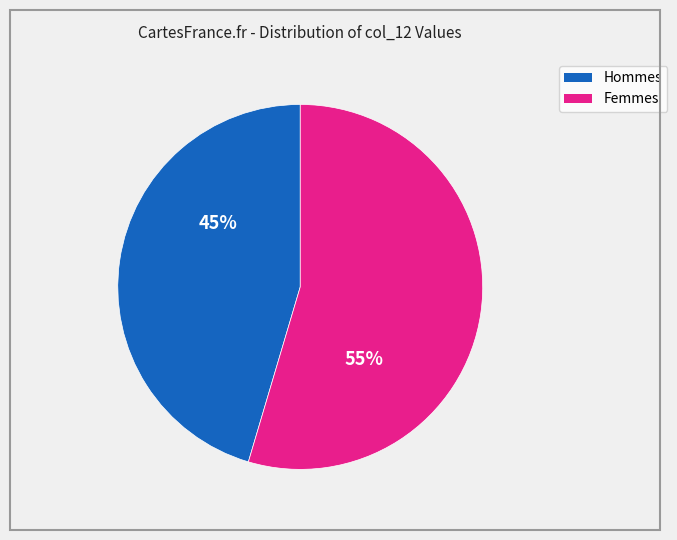

Is there any slice that represents more than half of the pie?

Yes